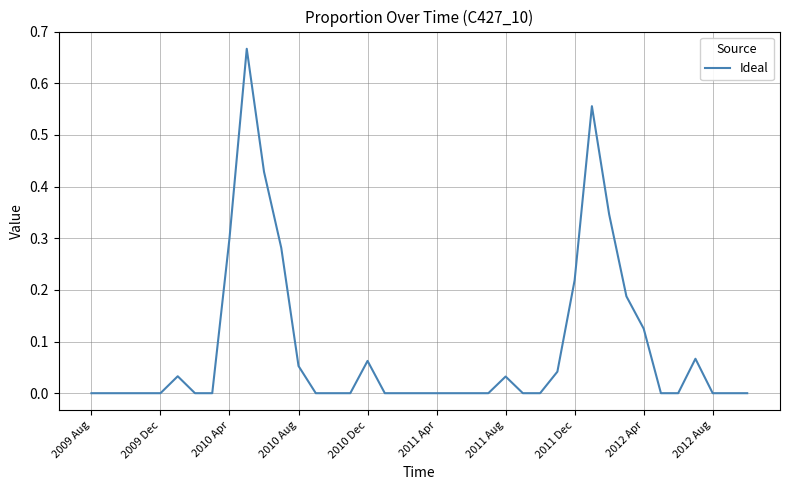

Does the chart display data point markers on the line(s)?

No